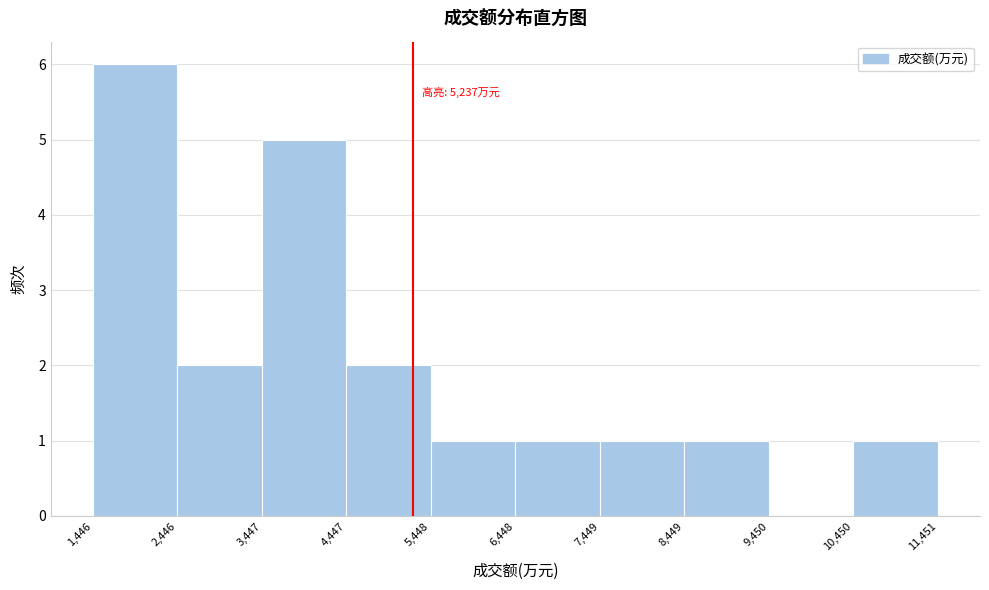

Over which range of the x-axis is the bar tallest?

1,446 to 2,446